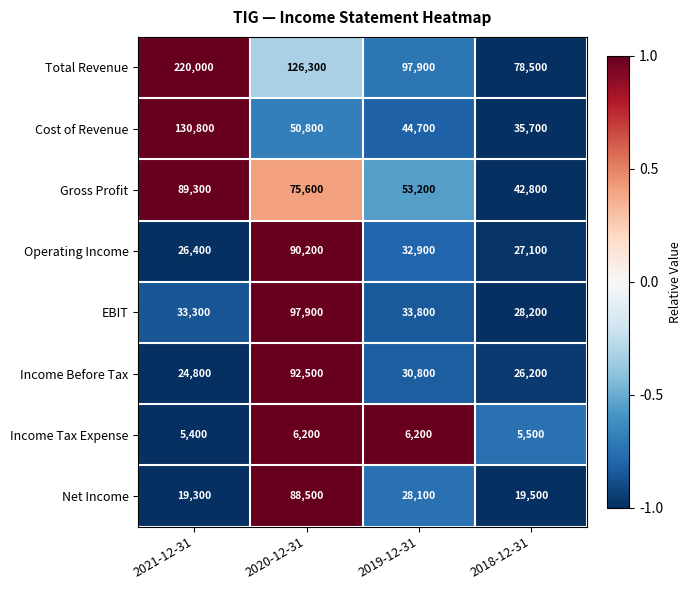

What is the sum of the Total Revenue values at 2018-12-31 and 2019-12-31?

176400